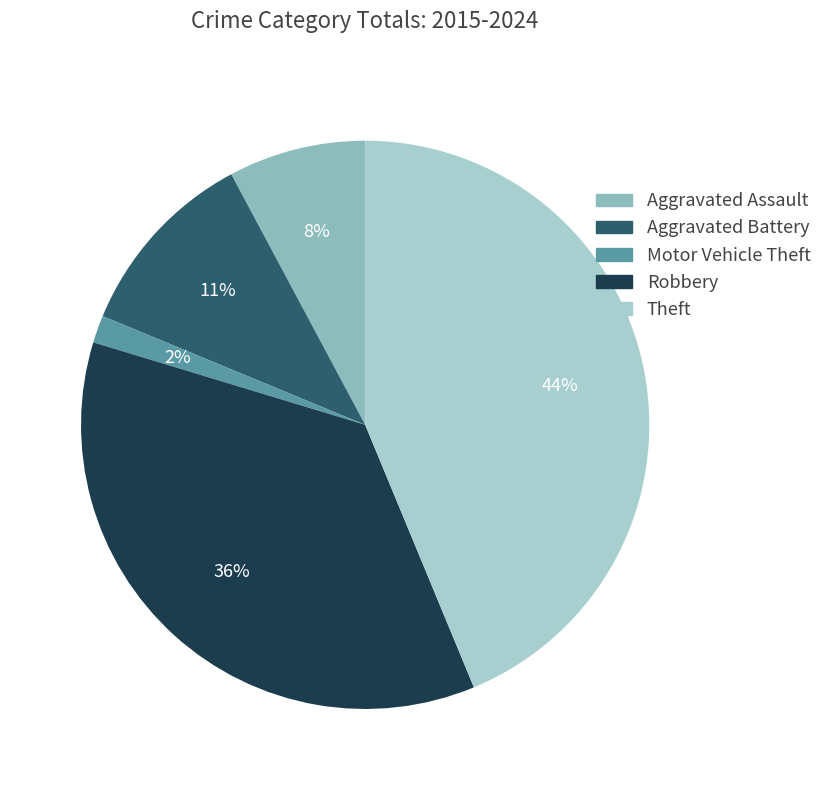

What is the largest slice in the pie chart?

Theft